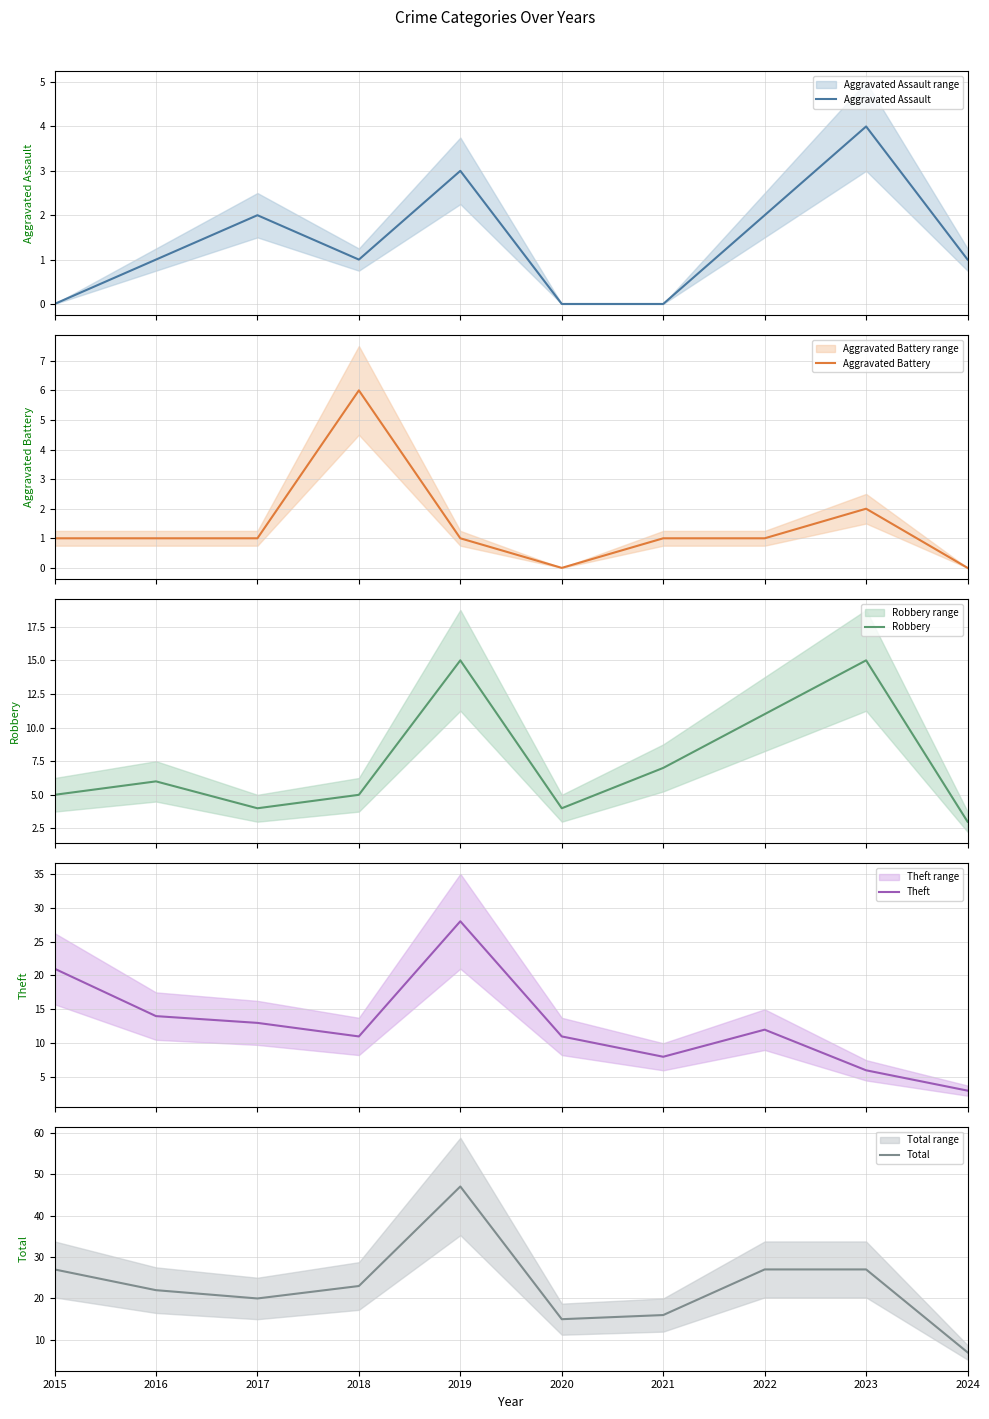

In Aggravated Assault, how many points are higher than both neighbors (excluding endpoints)?

3